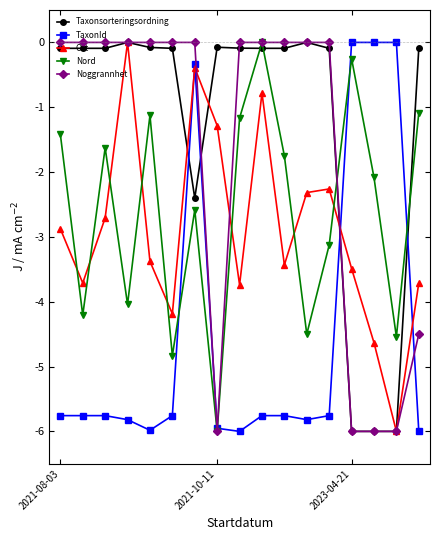

What is the sum of all Taxonsorteringsordning values?

-21.4